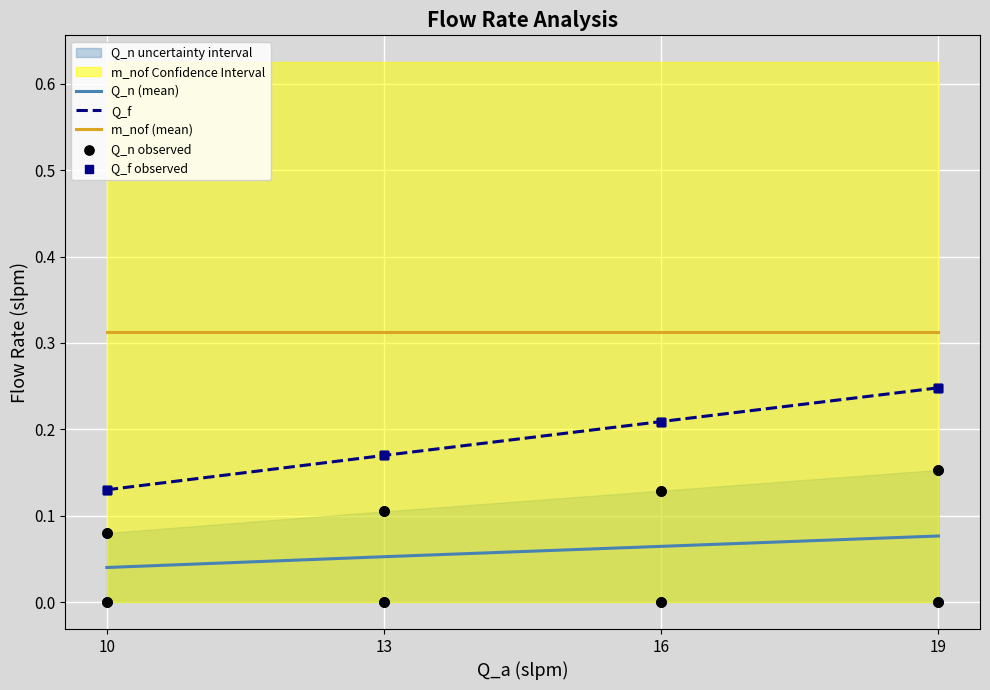

Which series has the widest spread of Y values?

Q_n